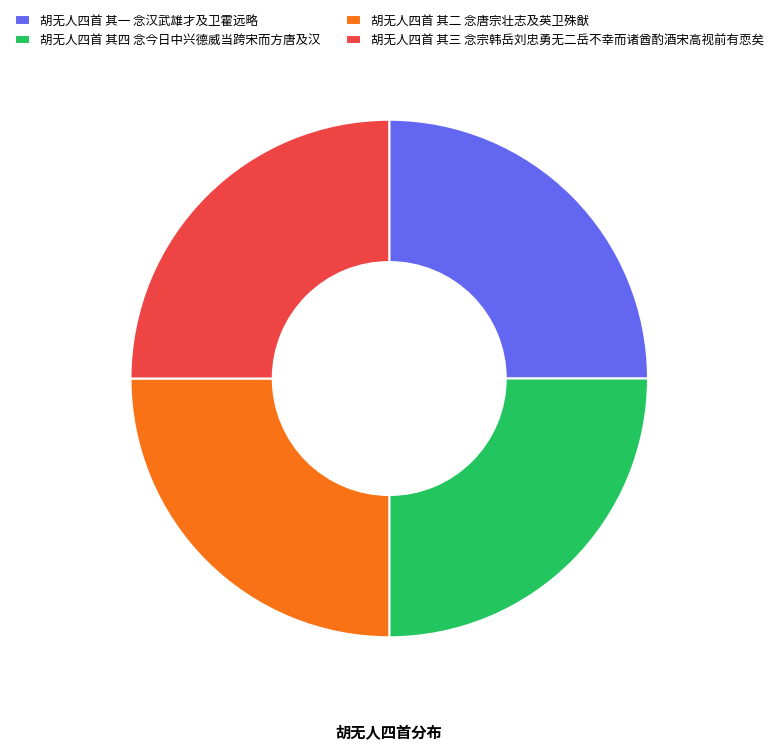

Is it true that 胡无人四首 其四 念今日中兴德威当跨宋而方唐及汉 is 25% of the pie?

True